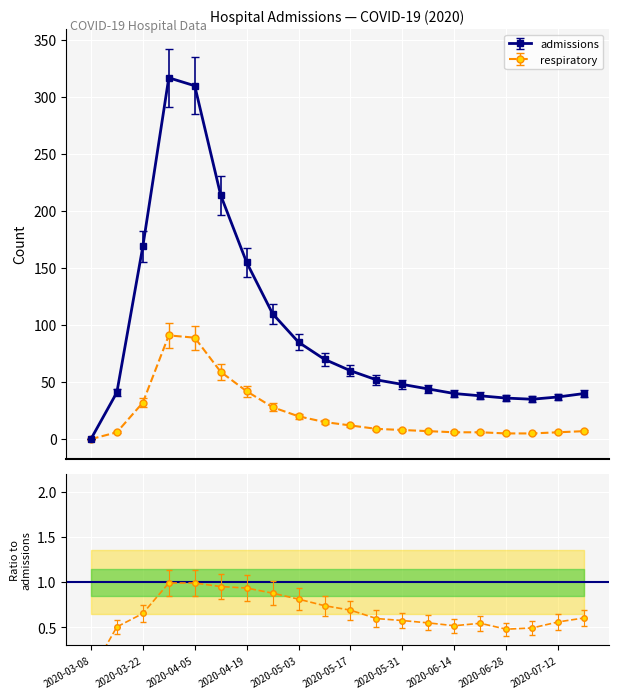

True or false: admissions and respiratory cross at least once.

False